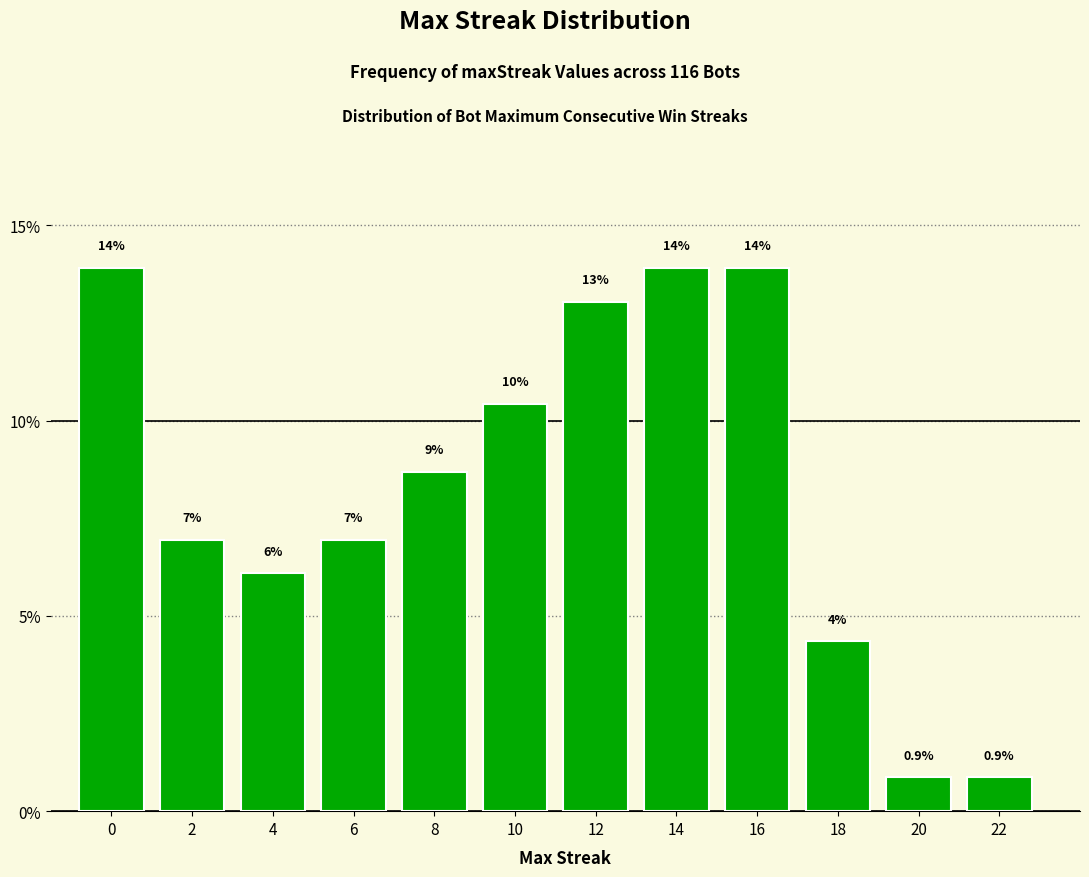

Are the bars horizontal?

No